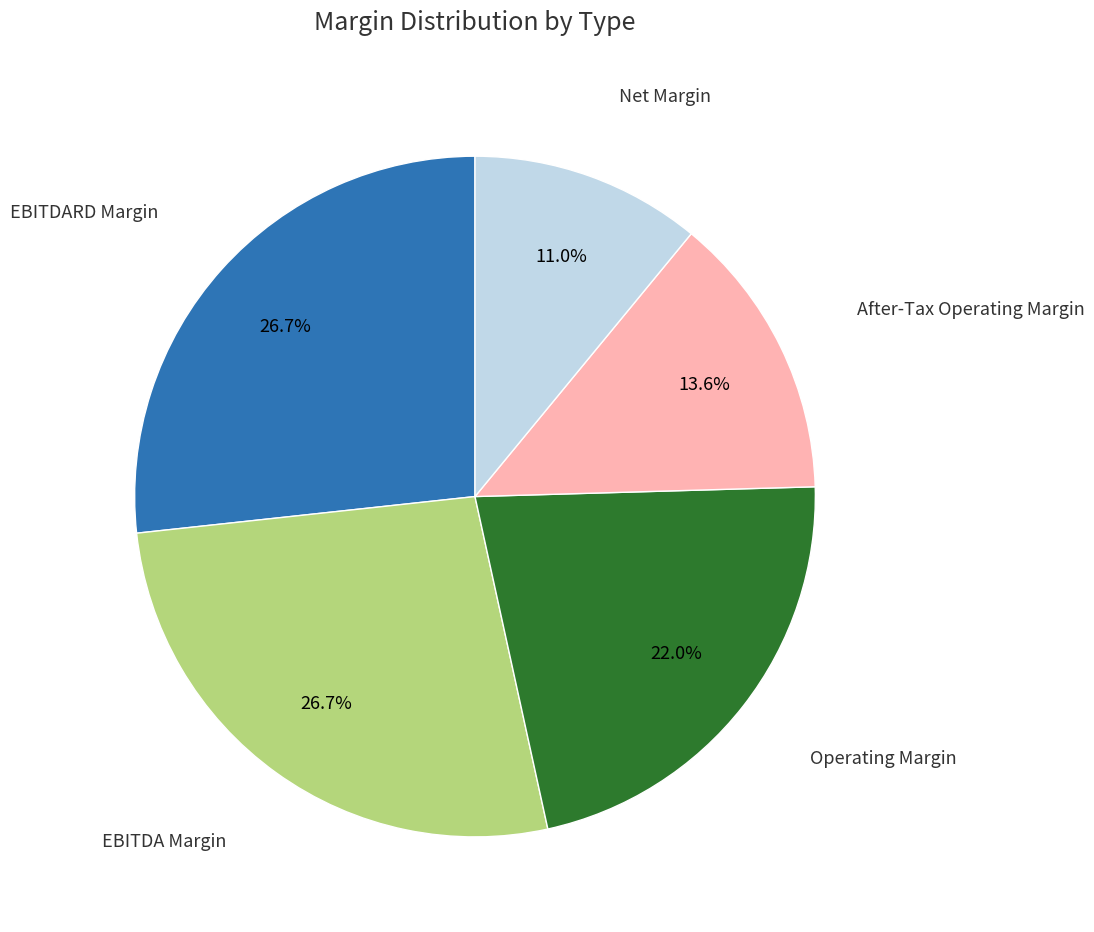

Does any single category account for the majority?

No